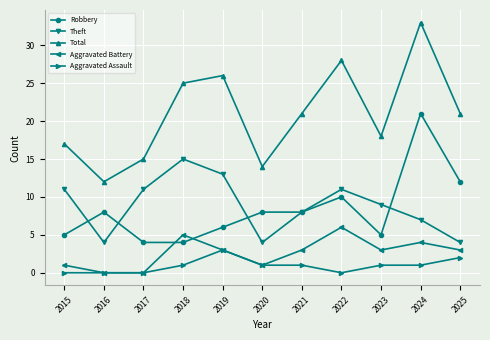

What are all the series names shown in the legend?

Robbery, Theft, Total, Aggravated Battery, Aggravated Assault